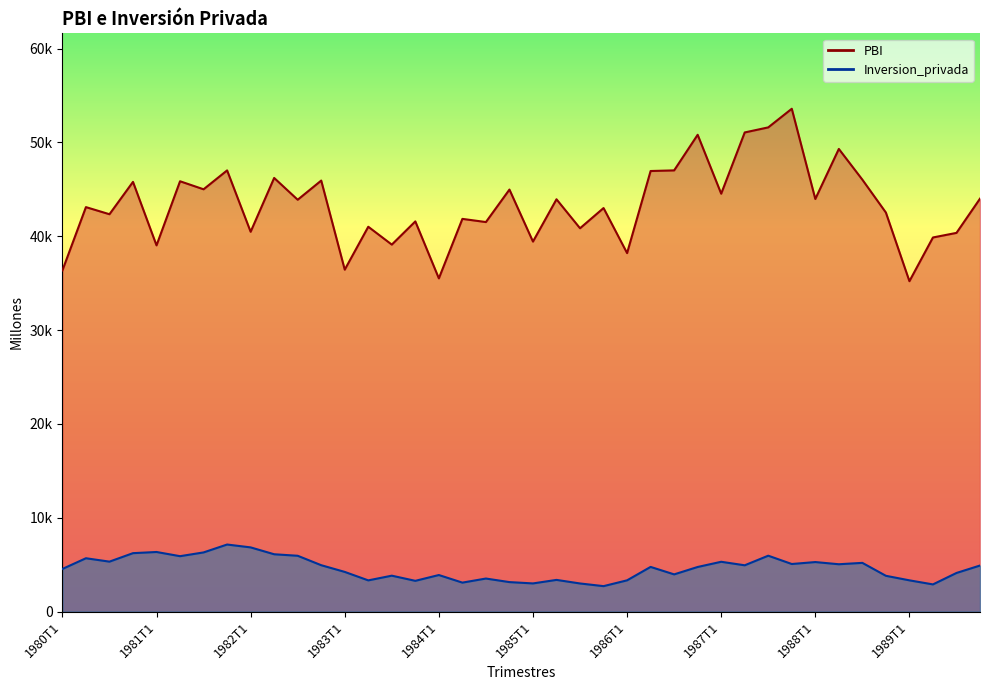

True or false: PBI and Inversion_privada cross at least once.

False